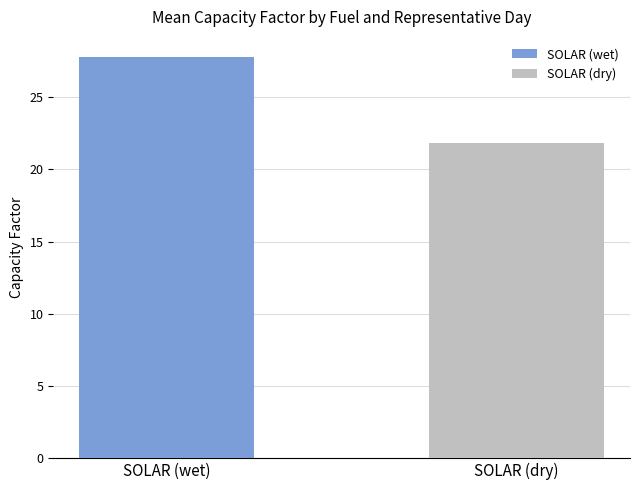

What is the greatest value displayed?

27.8